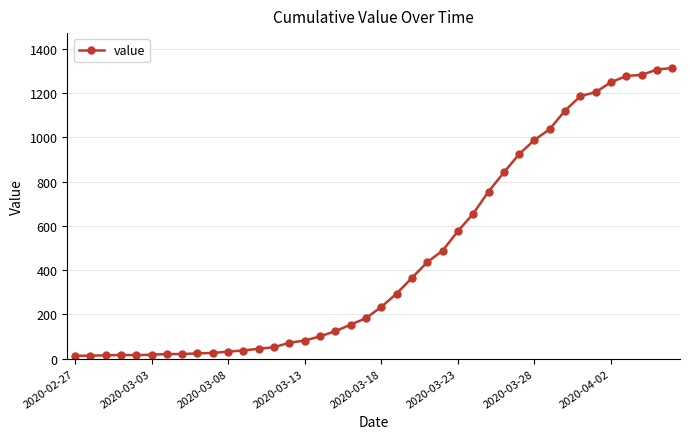

What is the greatest value displayed?

1313